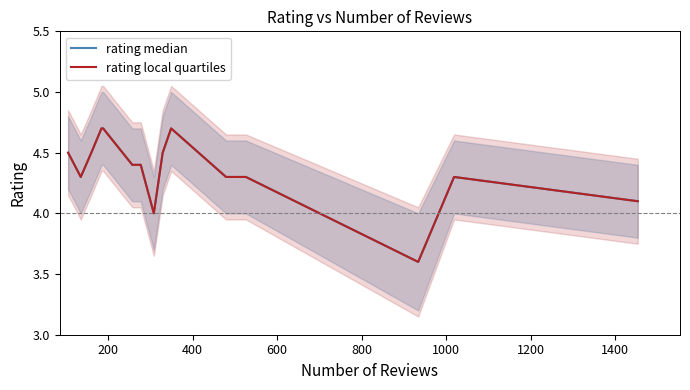

Which series has the largest total across all categories?

rating median